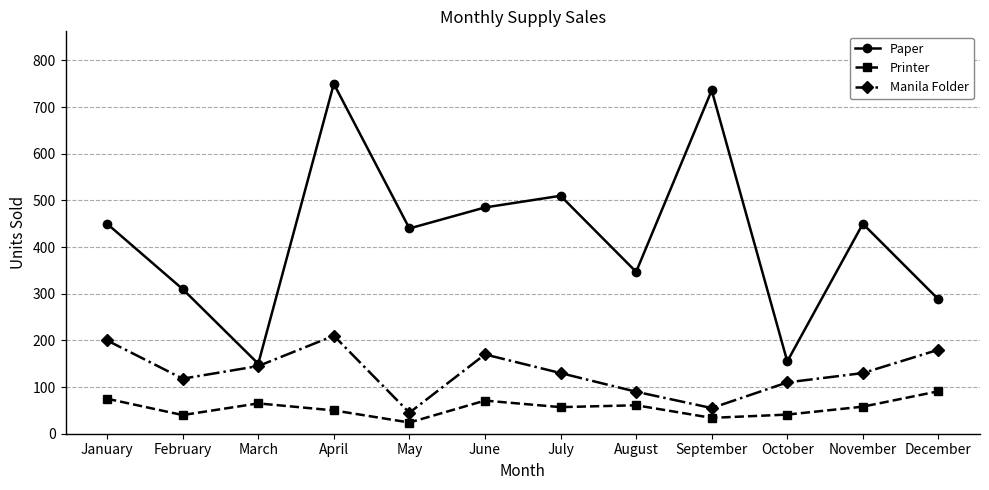

What is the approximate value of Manila Folder at October, to the nearest 50?

100